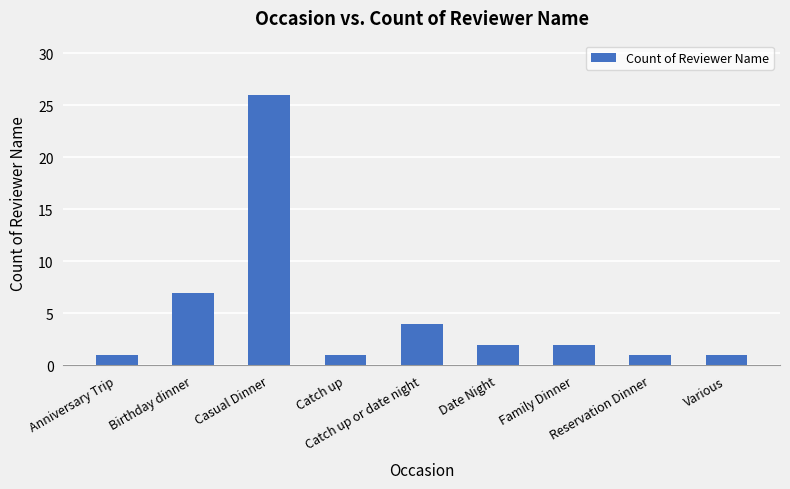

How many bars are there in total?

9